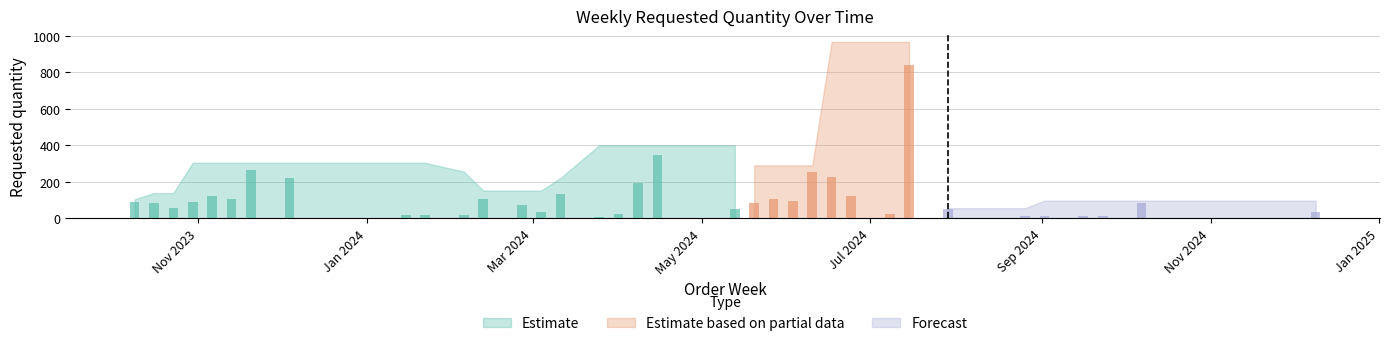

Count the number of categories in the chart.

35